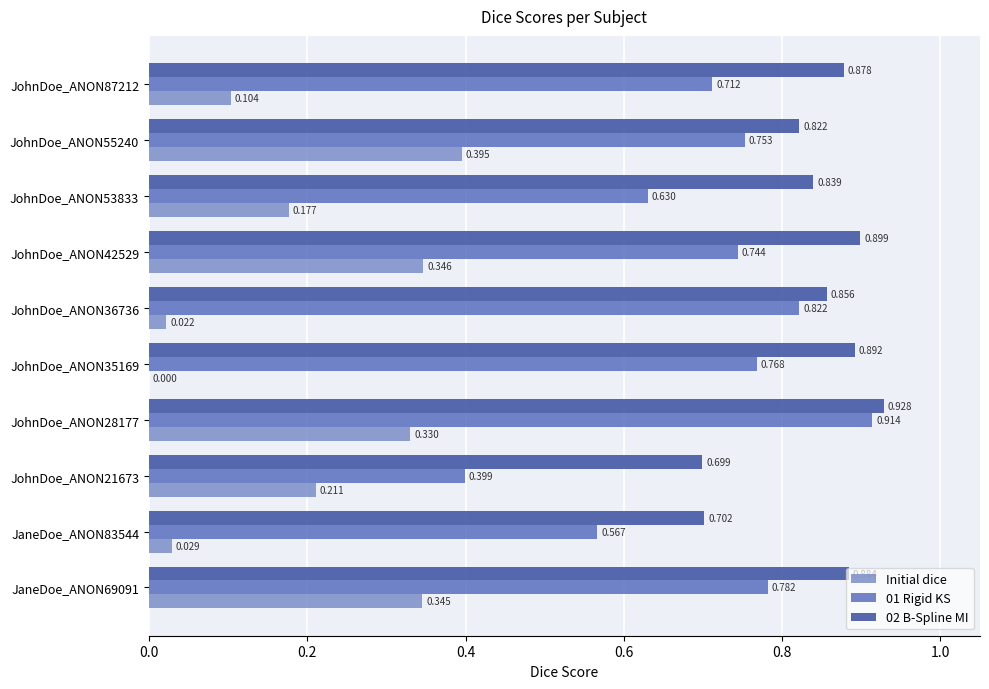

Between JaneDoe_ANON83544 and JohnDoe_ANON42529, which series saw the biggest shift?

Initial dice